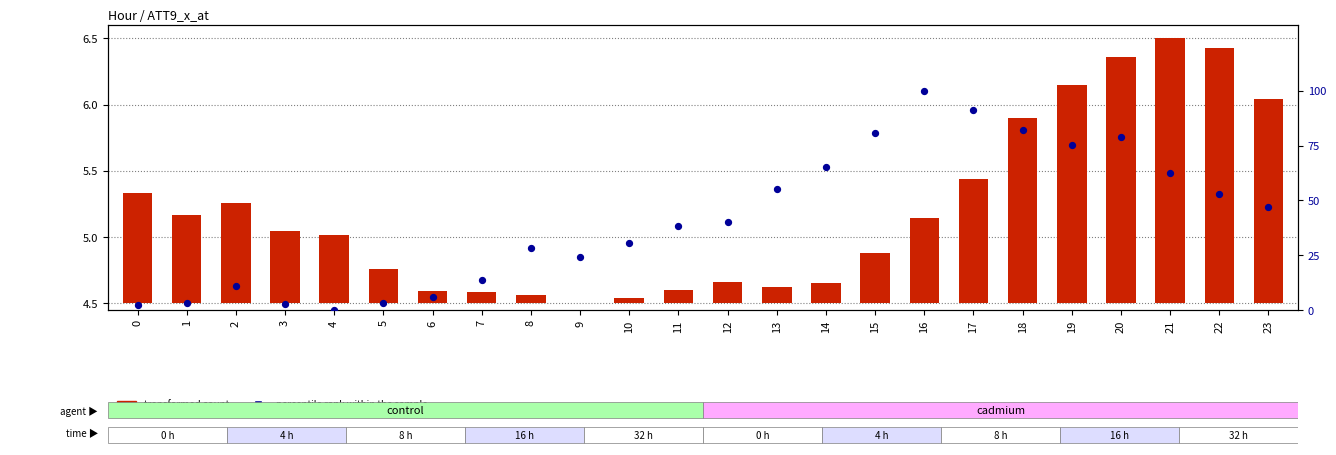

What are all the series names shown in the legend?

transformed count, percentile rank within the sample